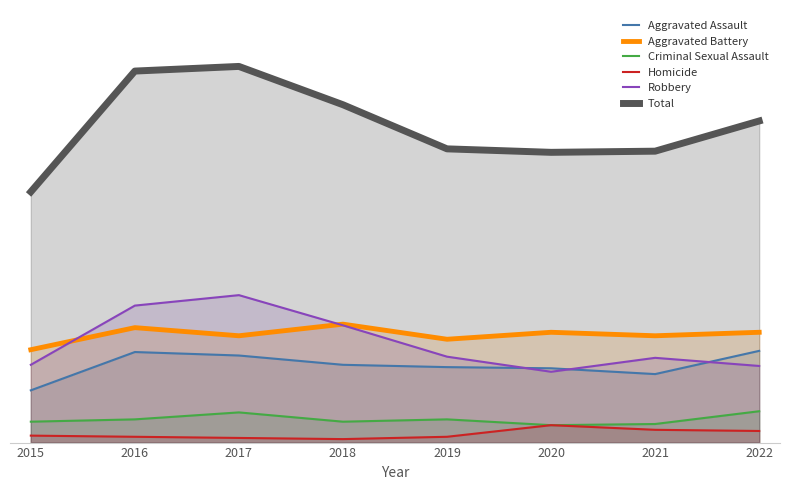

What is the difference between the highest and lowest values at 2021?

240